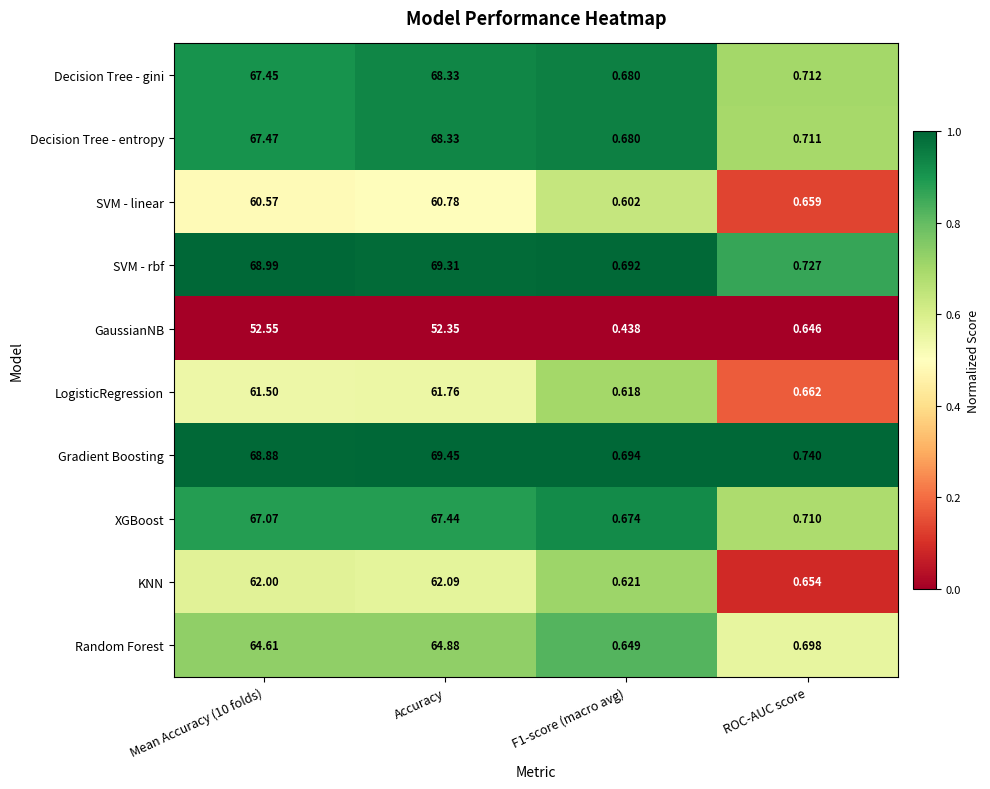

Is the value of GaussianNB at F1-score (macro avg) greater than the value of Gradient Boosting at F1-score (macro avg)?

No